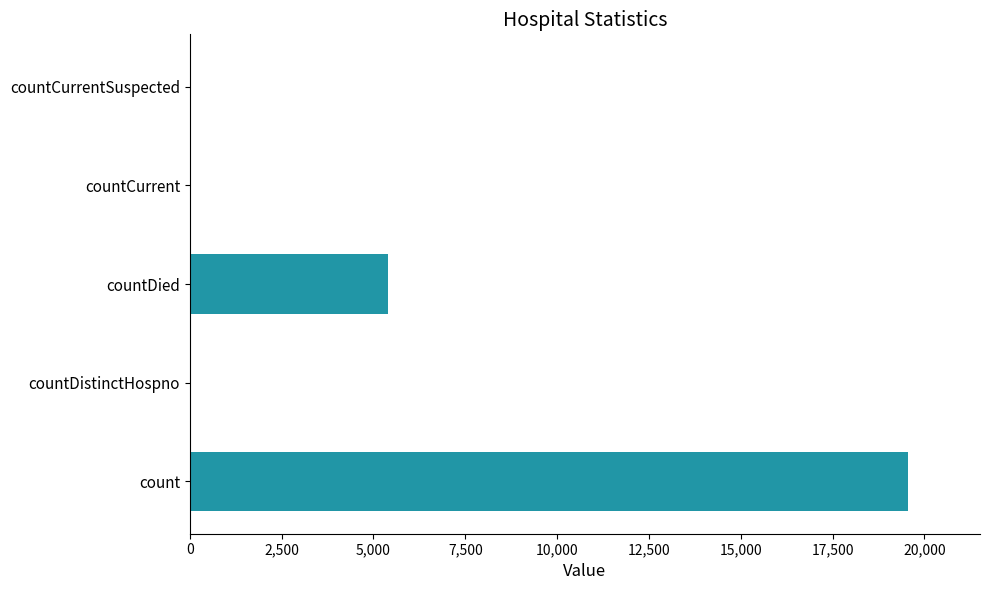

What is the sum of all values?

25015